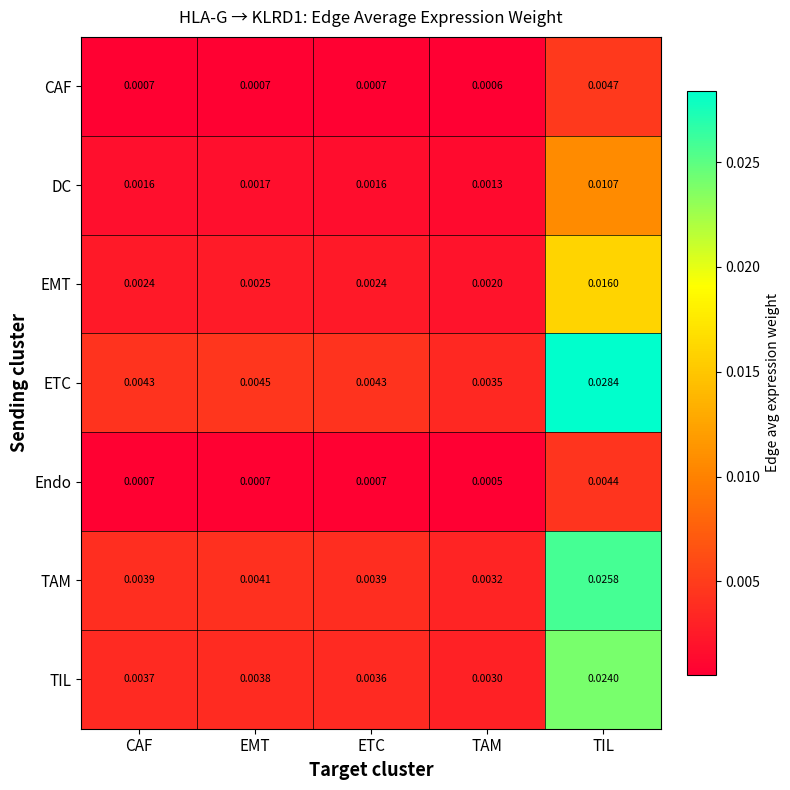

At which label is TAM closest to 0?

TAM